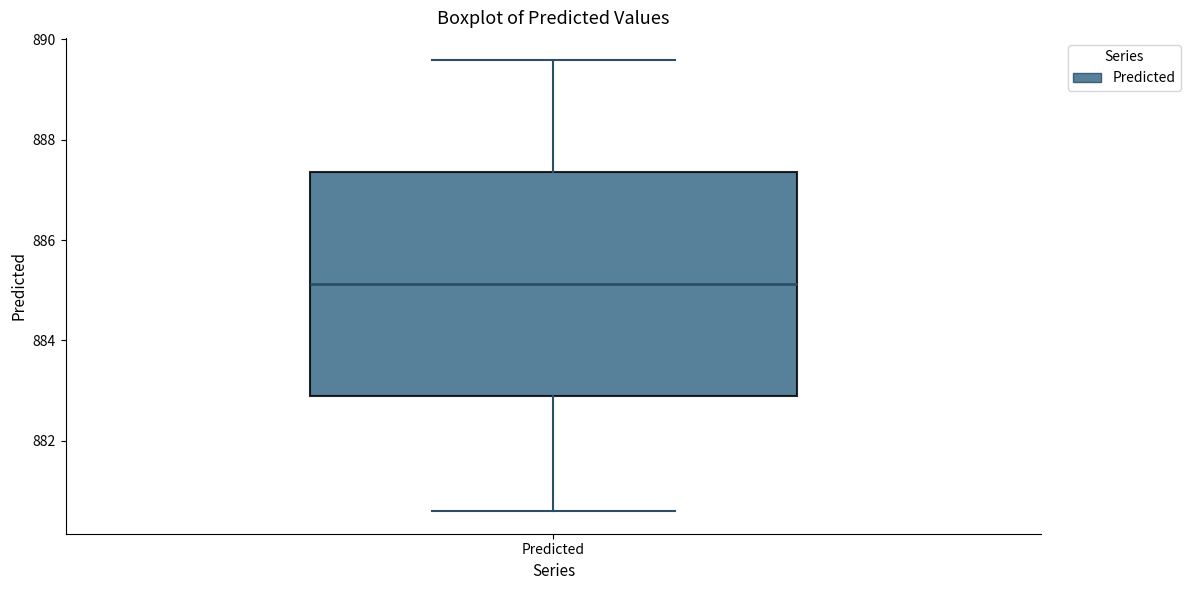

Where does the median line of the box for Predicted sit on the y-axis? The values are not printed on the chart, so give them approximately, as read against the axis.

885.2